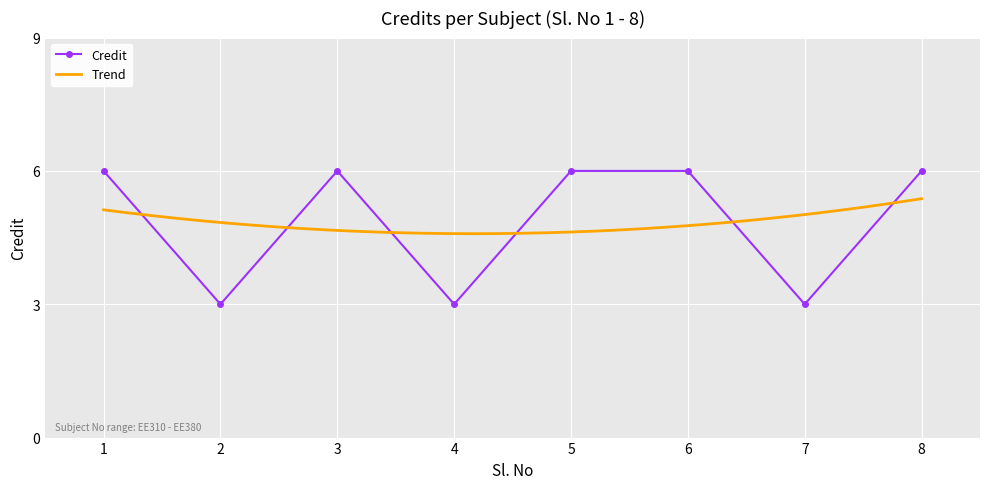

The chart shows a value of 4 at 5. True or false?

False